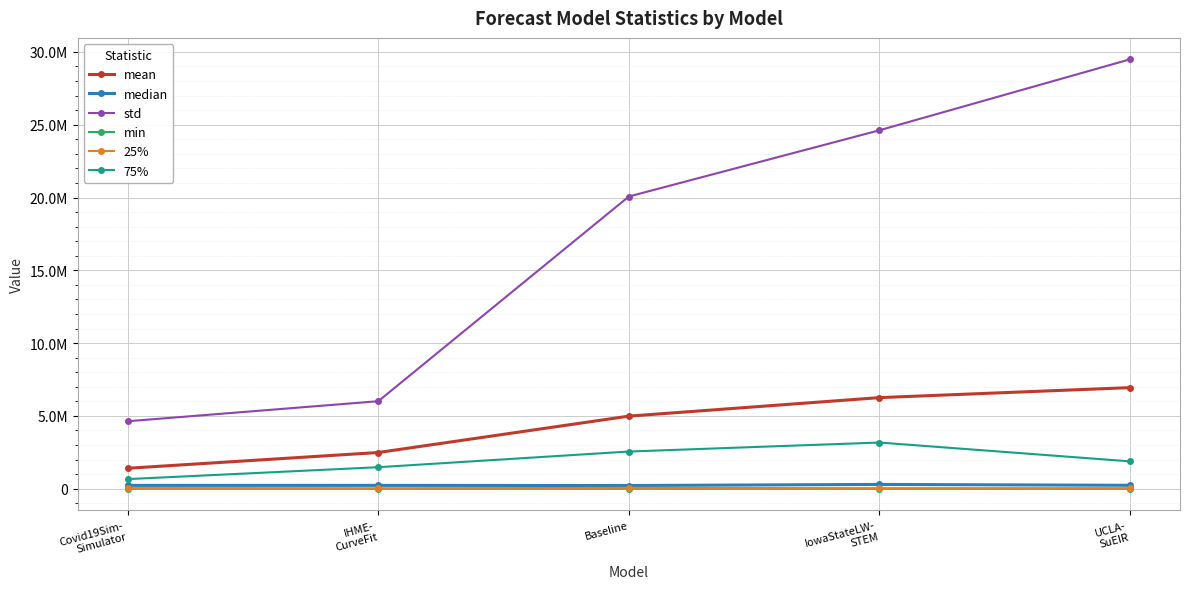

True or false: 25% and std intersect in this chart.

False